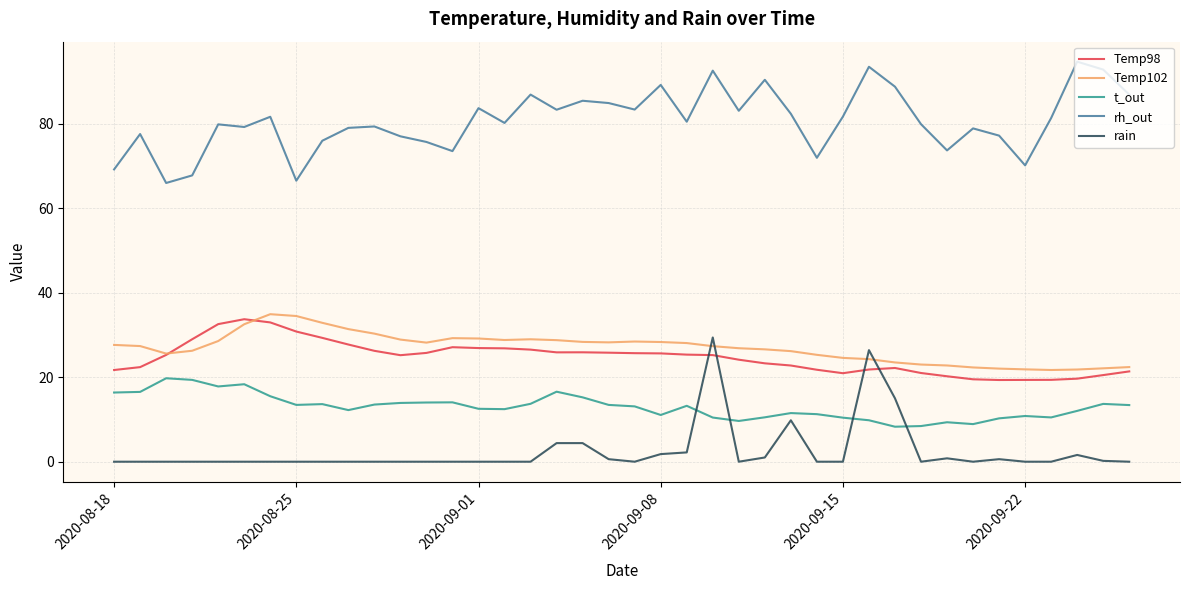

True or false: Temp98 and rh_out intersect in this chart.

False